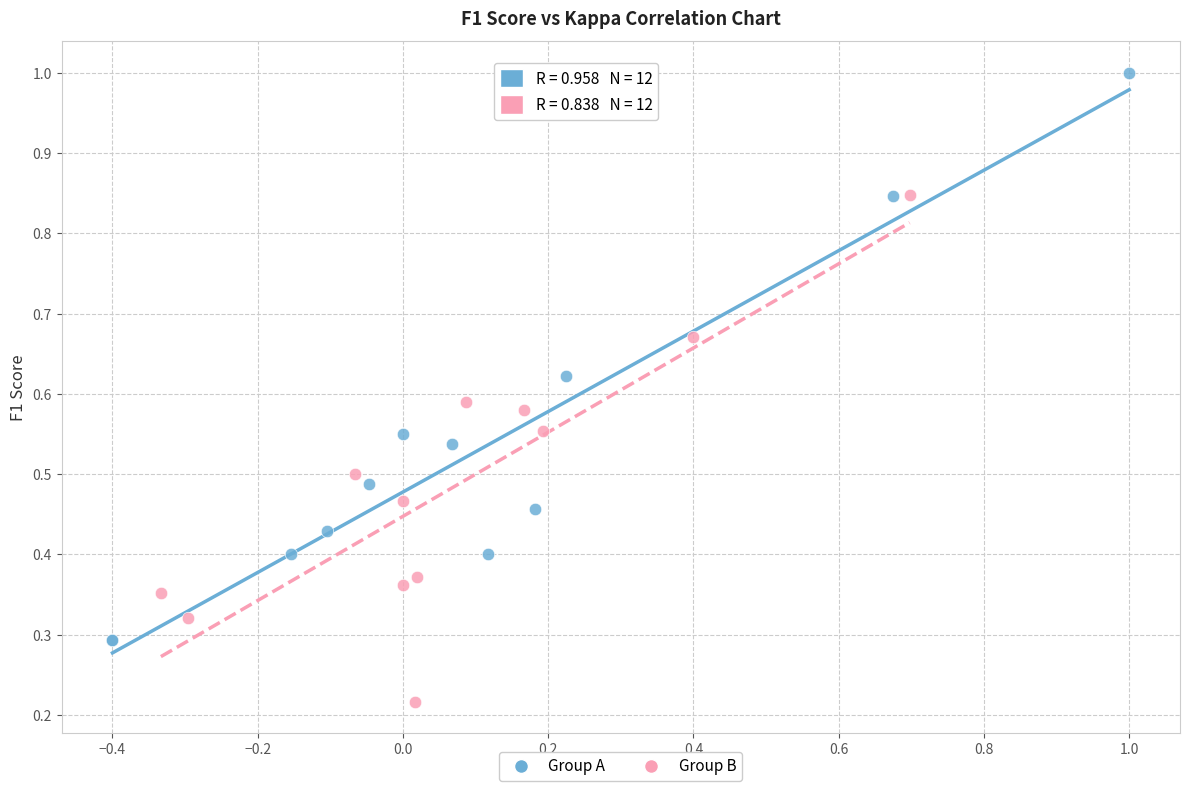

What are all the series names shown in the legend?

Group A, Group B